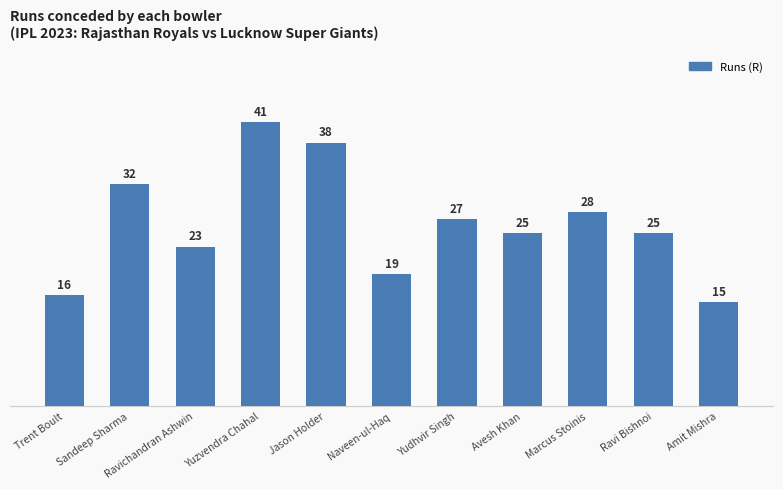

Approximately how many times larger is the value at Ravi Bishnoi compared to Trent Boult?

1.6